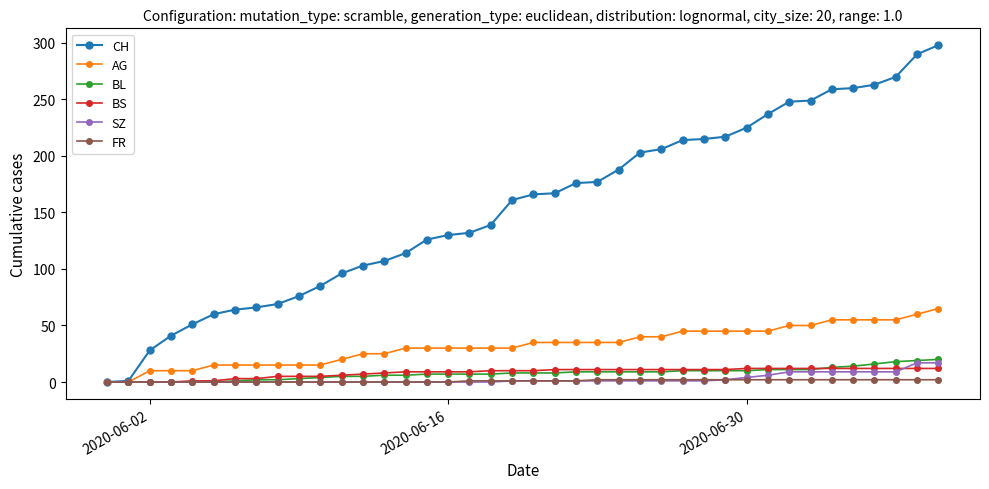

What is the maximum value shown in the chart?

298